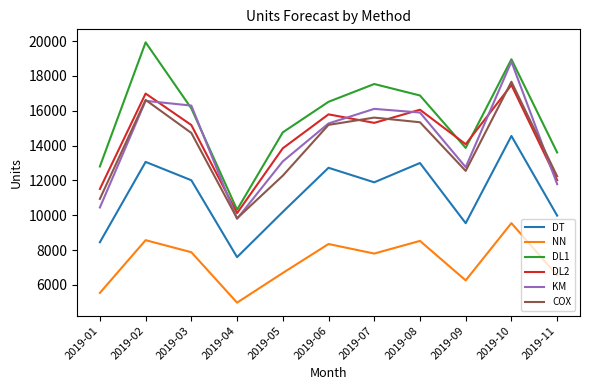

What is the difference between the highest and lowest values at 2019-09?

7816